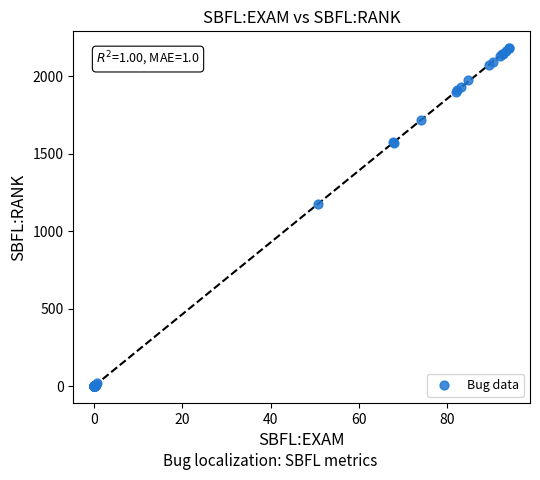

What Y value in the scatter plot is closest to 1090?

1176